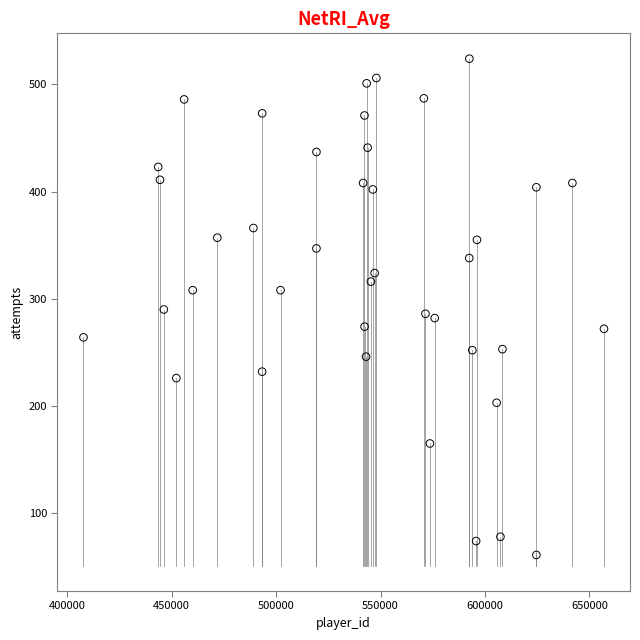

What is the range of Y values (max minus min)?

463